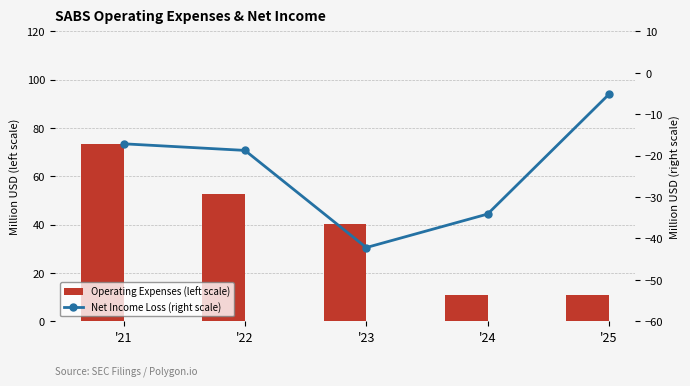

Reading left to right, extract all data points from this chart.

Operating Expenses (left scale): '21=73.6	'22=52.8	'23=40.3	'24=10.8	'25=10.8
Net Income Loss (right scale): '21=-17.1	'22=-18.7	'23=-42.2	'24=-34.1	'25=-5.2